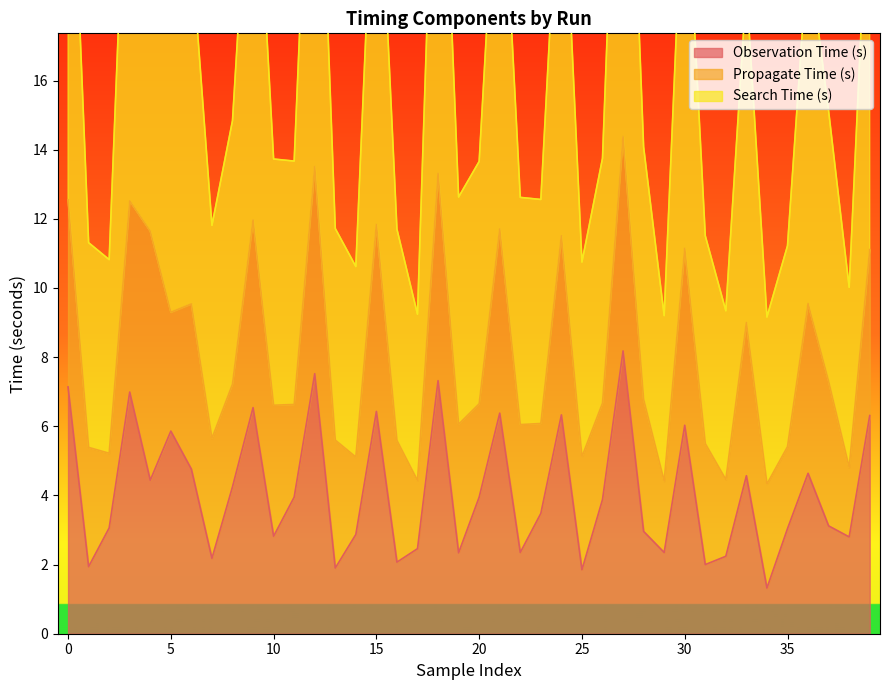

The value of Observation Time (s) at 30 is 6.0. True or false?

True